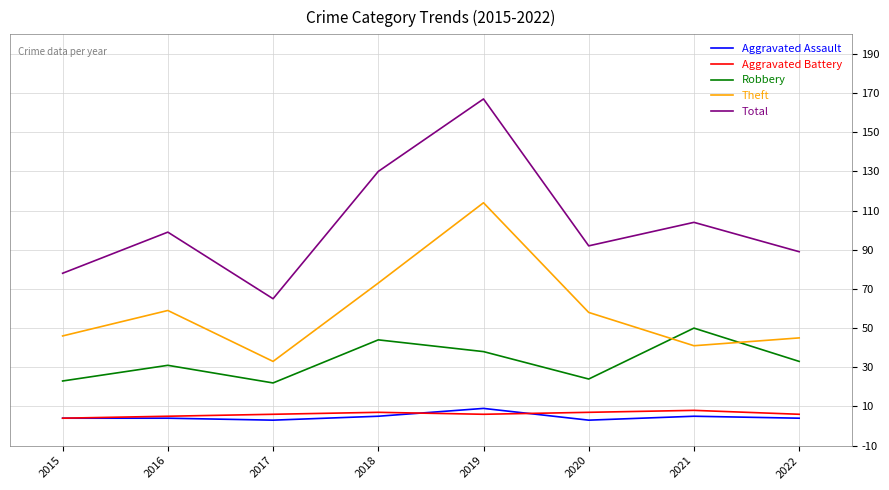

Reading right to left, extract all data points from this chart.

Aggravated Assault: 2022=4	2021=5	2020=3	2019=9	2018=5	2017=3	2016=4	2015=4
Aggravated Battery: 2022=6	2021=8	2020=7	2019=6	2018=7	2017=6	2016=5	2015=4
Robbery: 2022=33	2021=50	2020=24	2019=38	2018=44	2017=22	2016=31	2015=23
Theft: 2022=45	2021=41	2020=58	2019=114	2018=73	2017=33	2016=59	2015=46
Total: 2022=89	2021=104	2020=92	2019=167	2018=130	2017=65	2016=99	2015=78